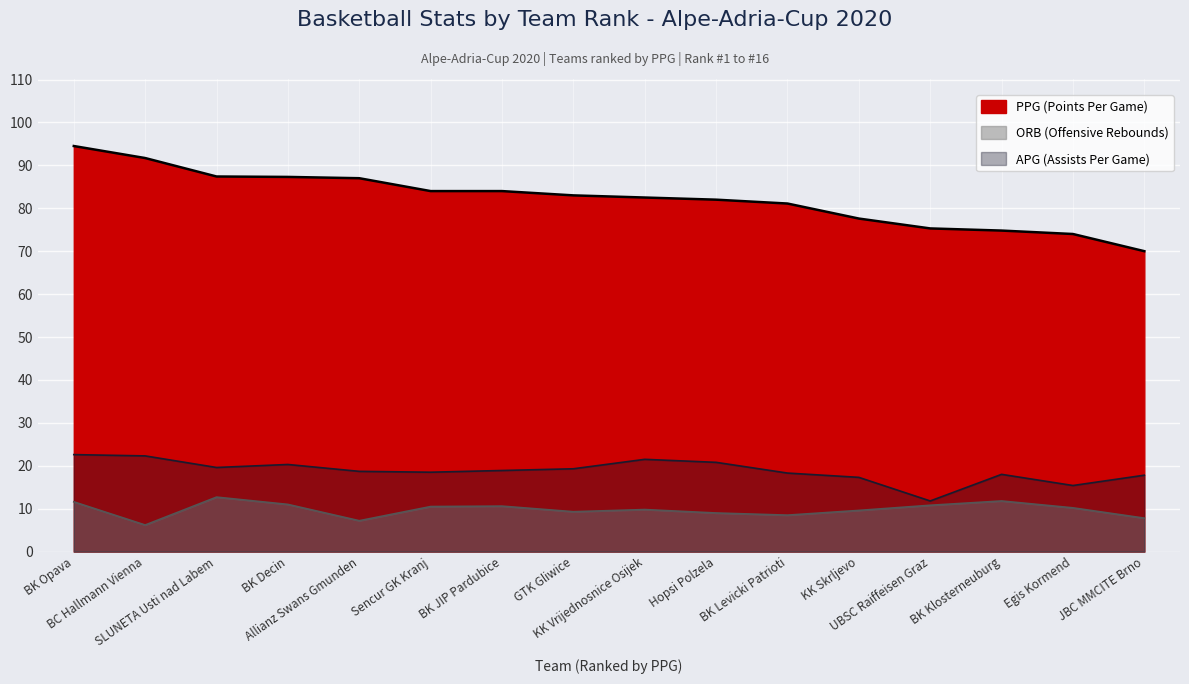

List the series in order of their peak value, highest first.

PPG, APG, ORB